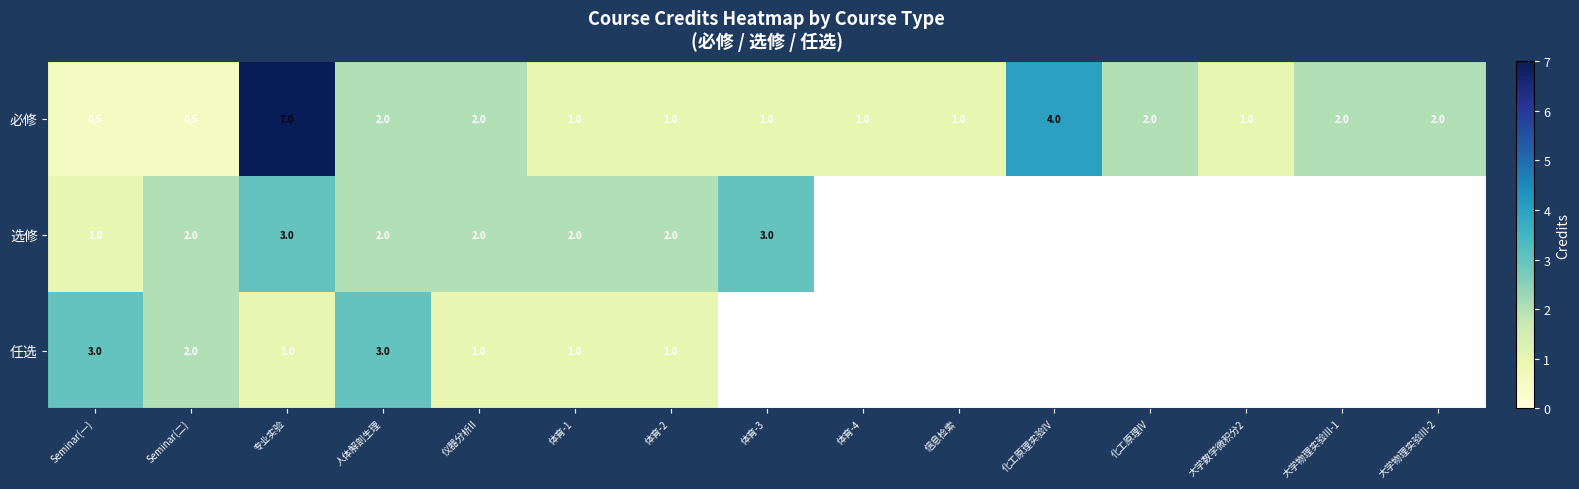

What value does the 必修 series have at Seminar(二)?

0.5